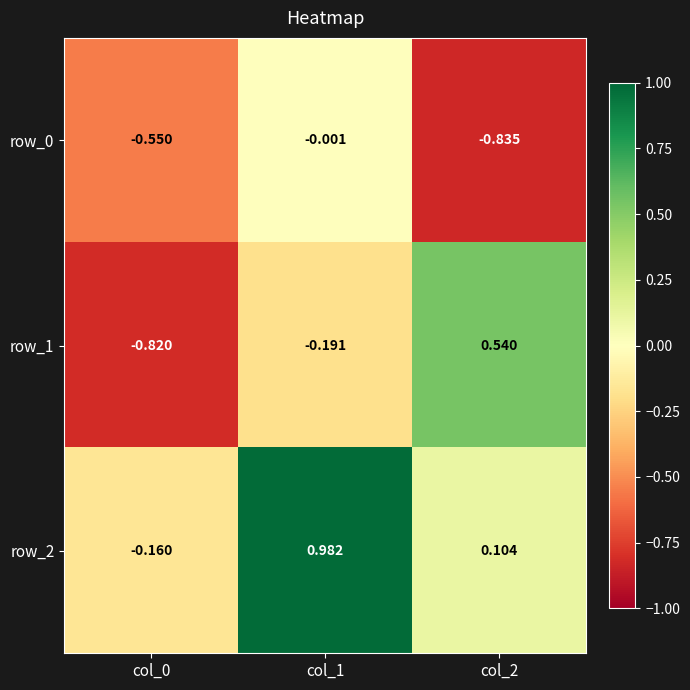

Is the value of row_0 at col_0 greater than the value of row_2 at col_2?

No